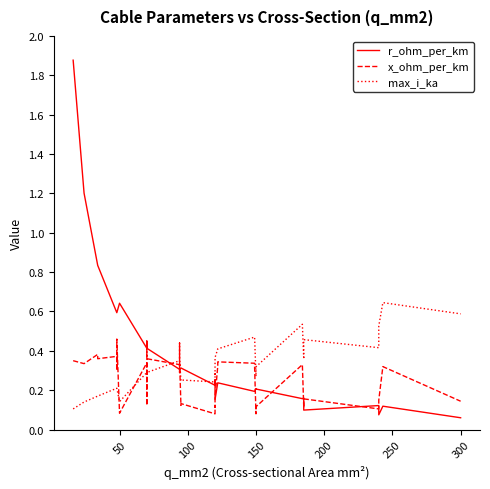

Which series has the largest range (max minus min)?

r_ohm_per_km